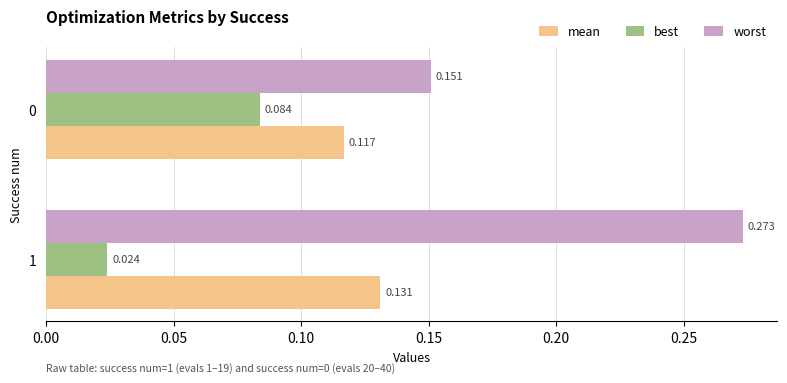

What is the sum of all worst values?

0.4